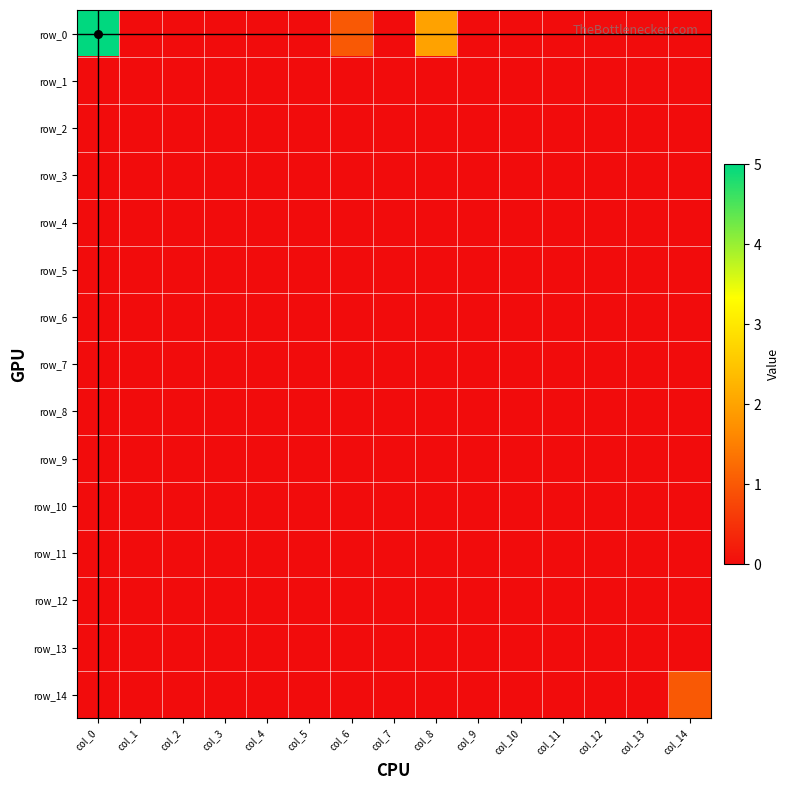

Which label corresponds to the largest value in the chart?

col_0